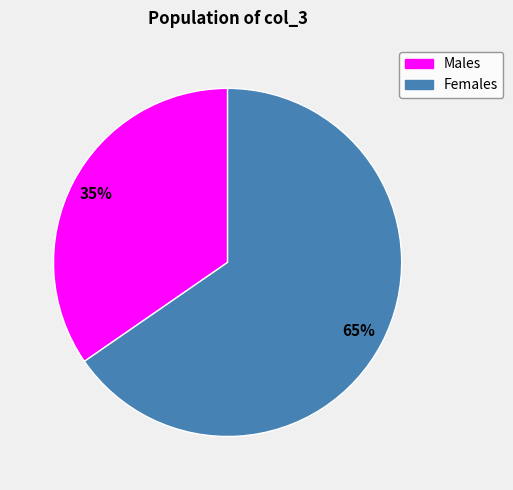

Is there any slice that represents more than half of the pie?

Yes